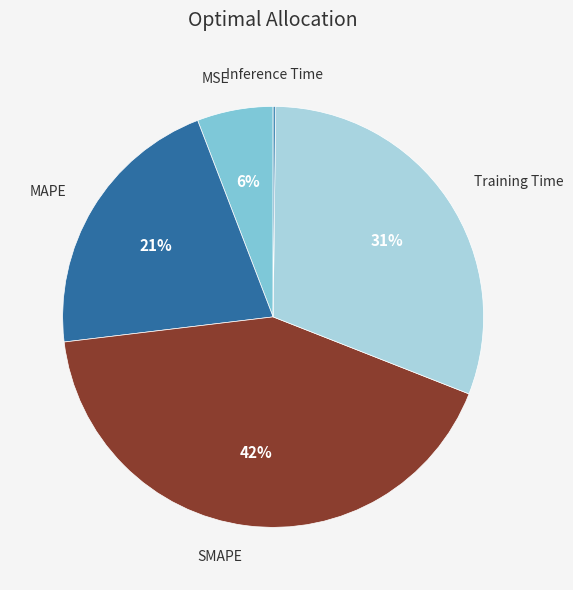

Is the sum of SMAPE and Training Time greater than half?

Yes